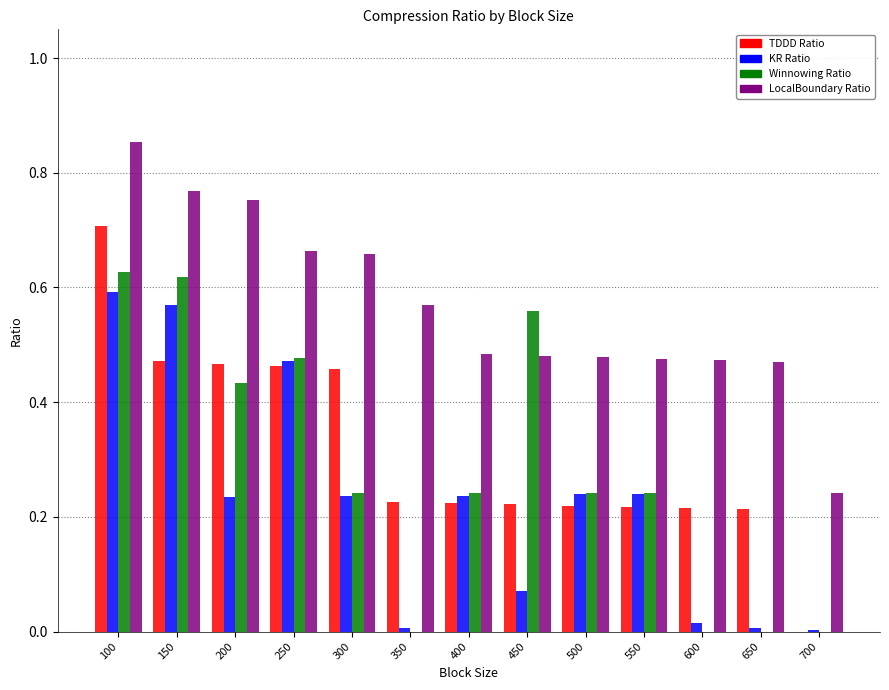

What is the sum of all LocalBoundary Ratio values?

7.4